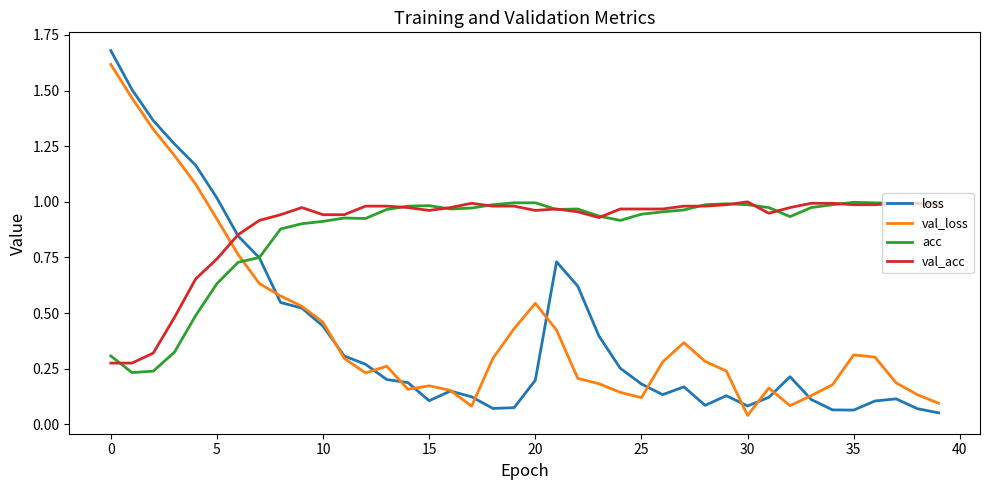

How many distinct data groups are displayed?

4